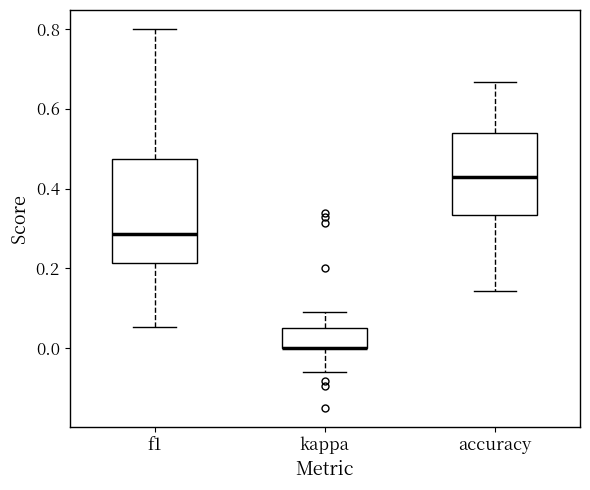

Comparing the boxes themselves (not the whiskers), which one is the tallest?

f1